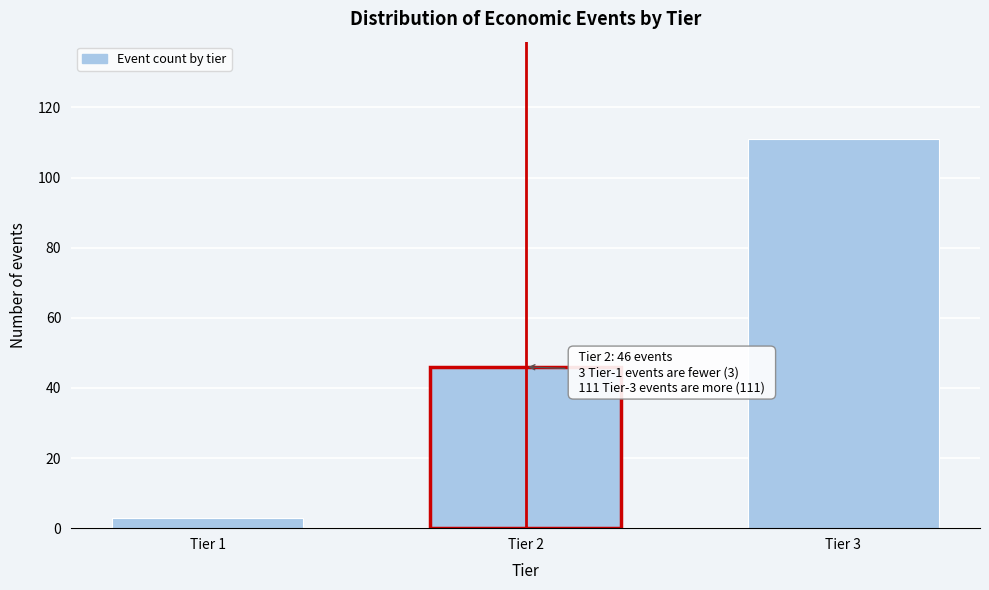

Reading left to right, transcribe all the data shown in this chart.

Tier 1=3	Tier 2=46	Tier 3=111